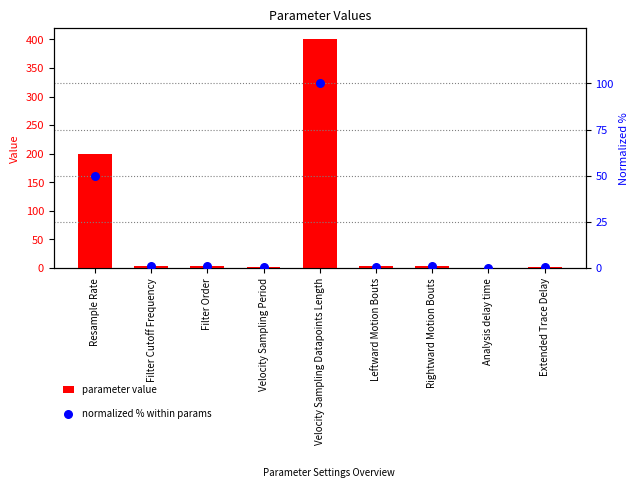

At which category is the sum across all series the highest?

Velocity Sampling Datapoints Length